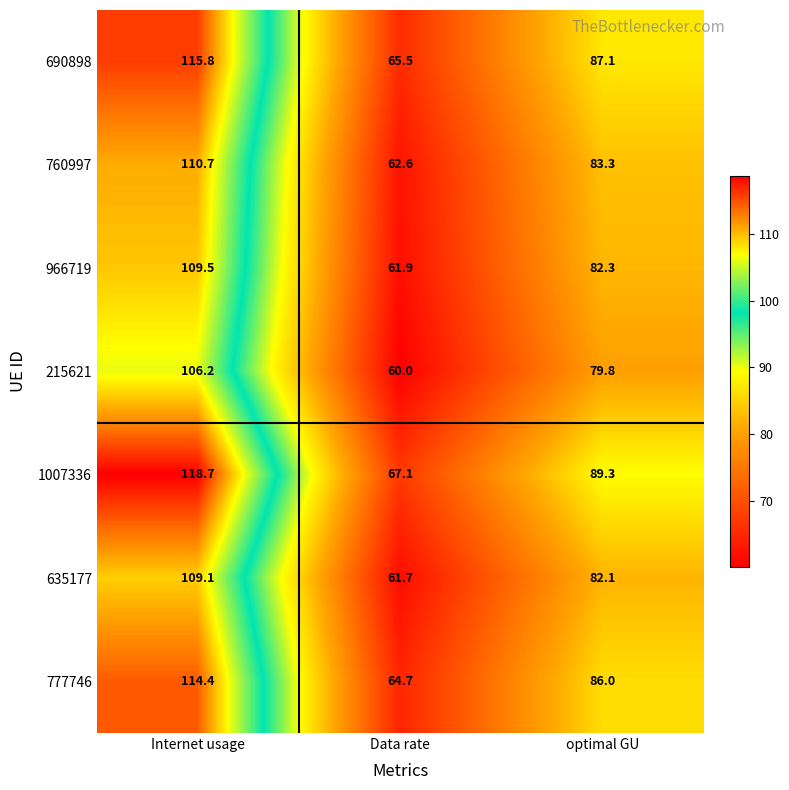

At which label is 1007336 closest to 92?

optimal GU